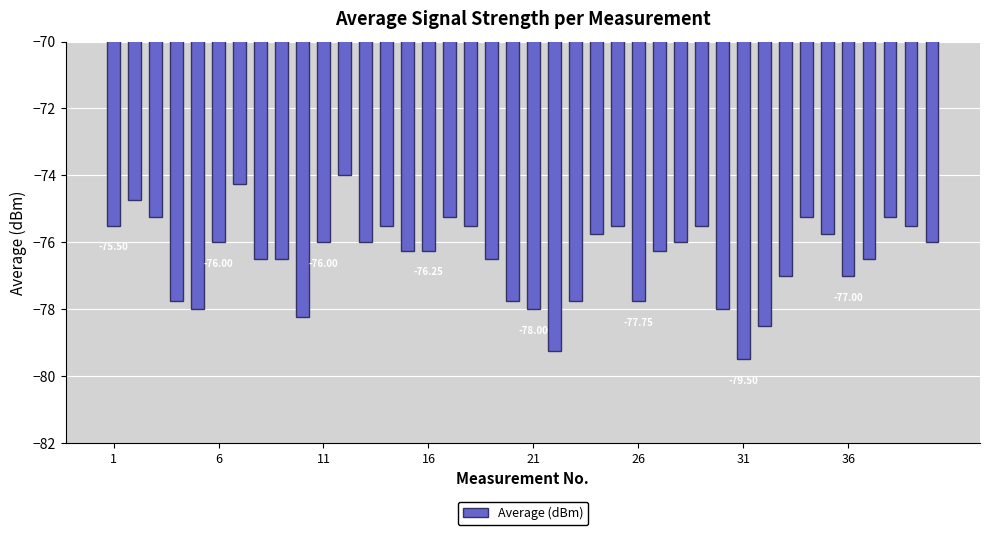

What is the average value?

-76.4